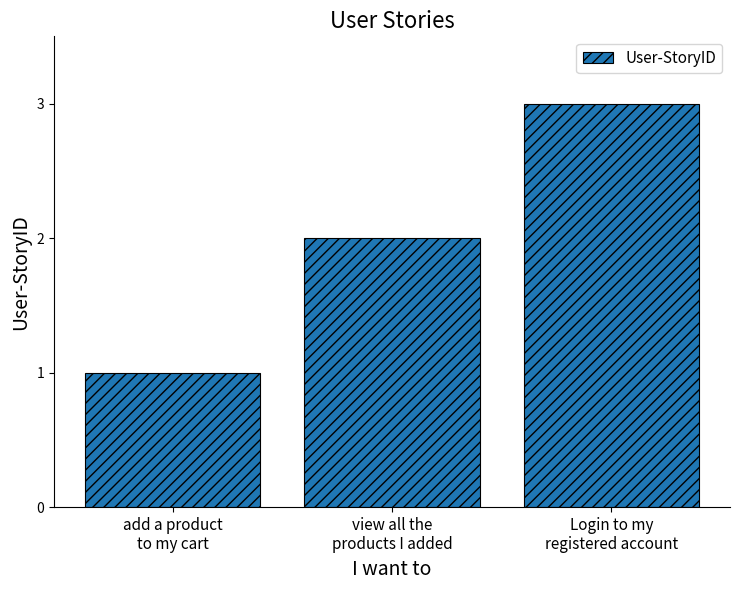

The value at view all the
products I added is 2. True or false?

True